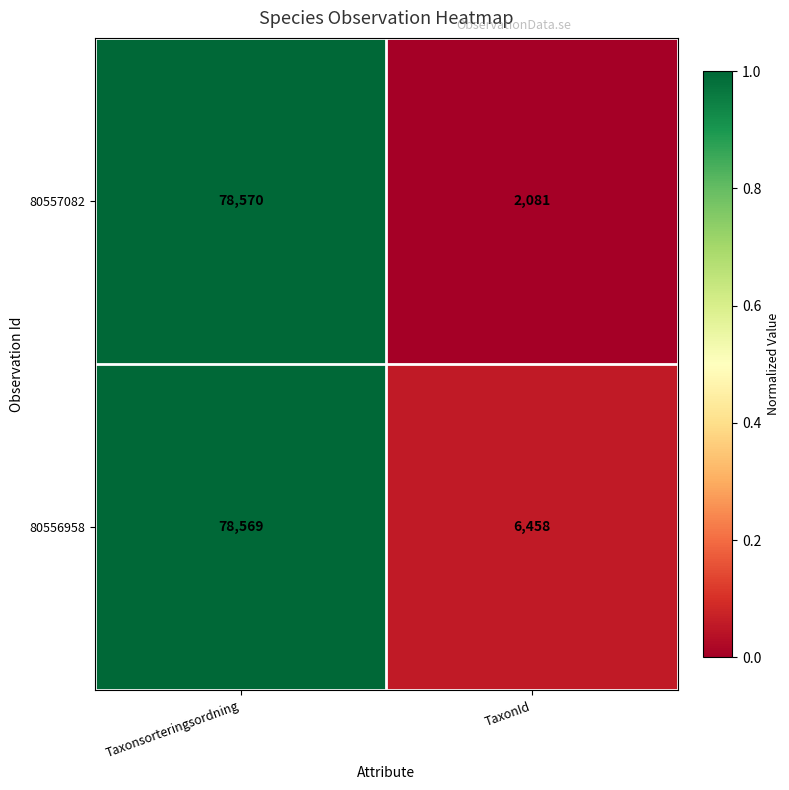

What is the total value across all series at TaxonId?

8539